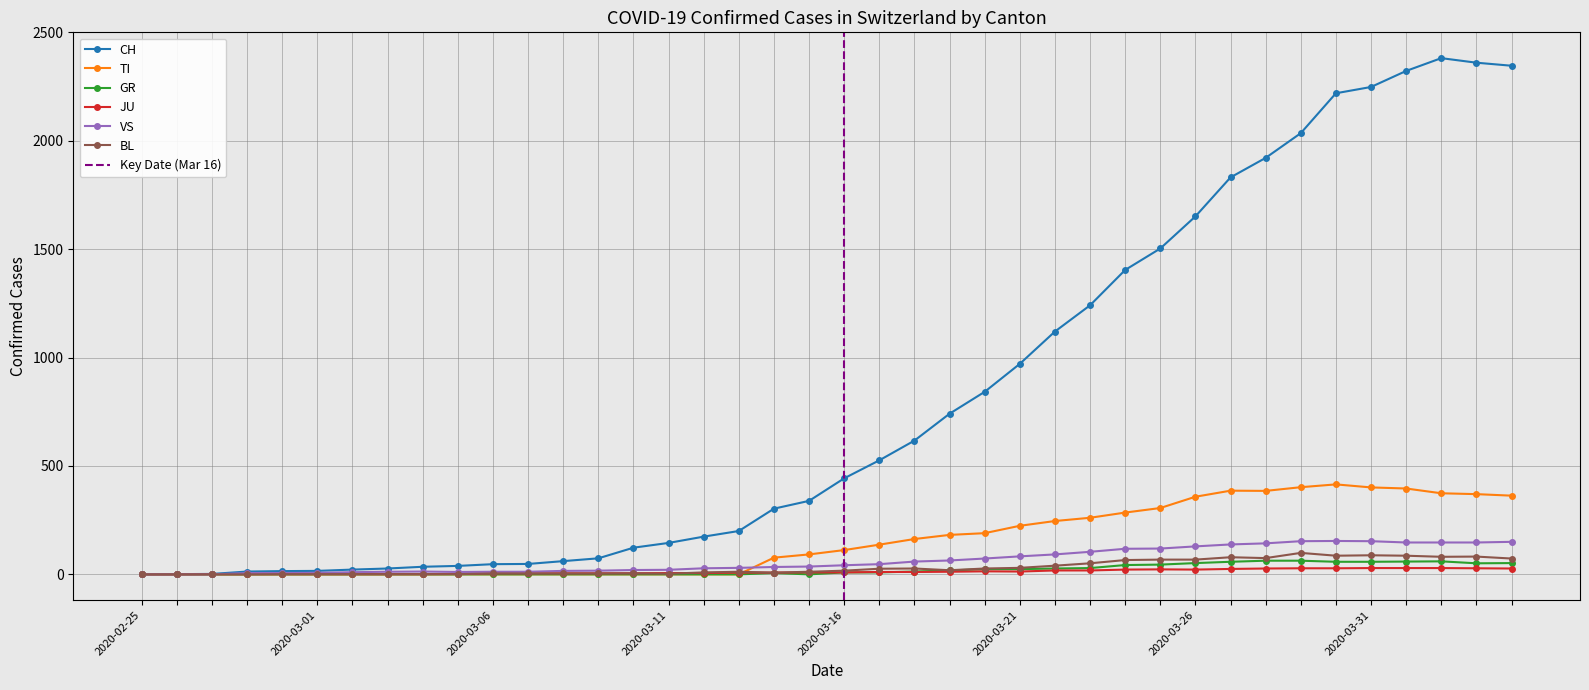

True or false: VS has more than 1 interior local peaks.

True